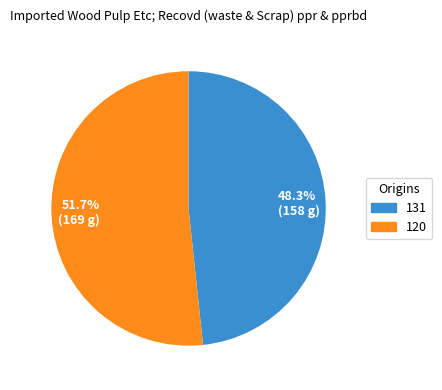

What is the majority slice?

51.7% (169 g)